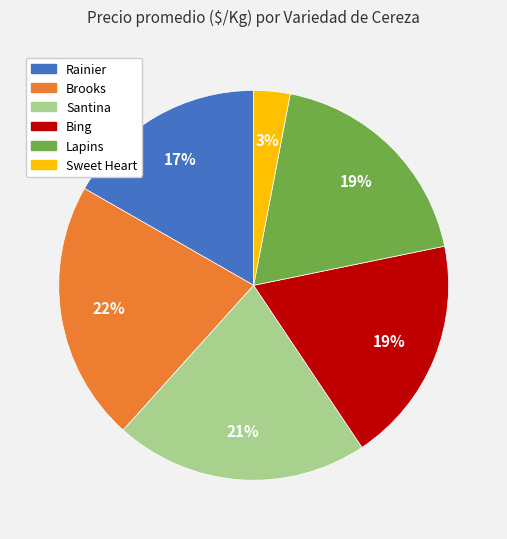

To the nearest percent, what is the difference between the Brooks and Lapins slice percentages?

3%